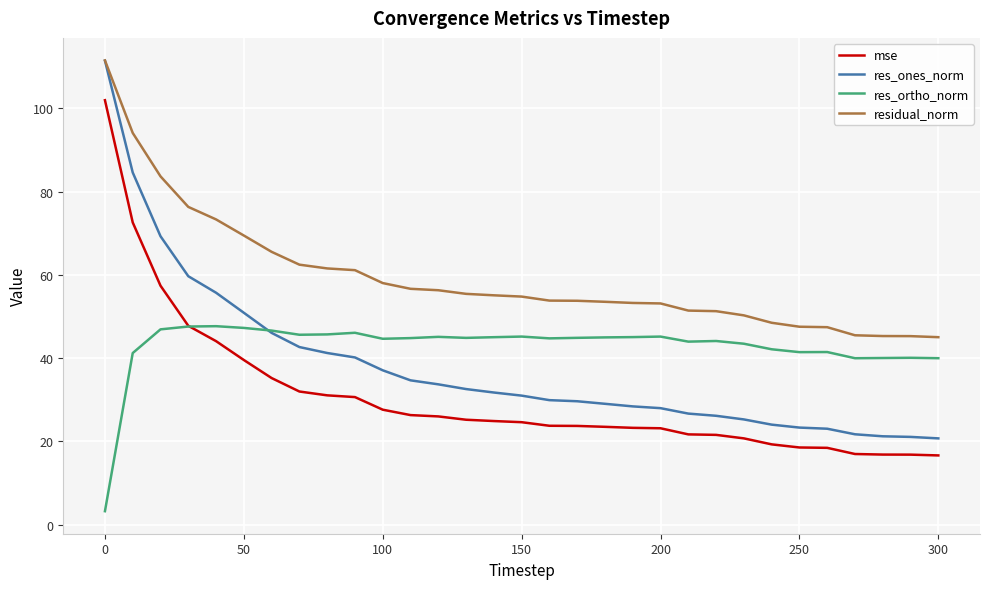

True or false: res_ortho_norm and residual_norm intersect in this chart.

False